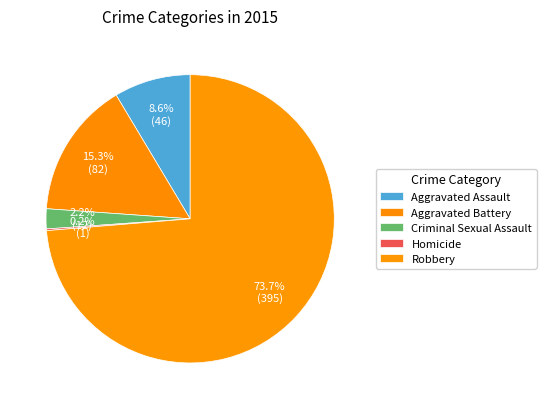

Is there a majority slice in this chart?

Yes